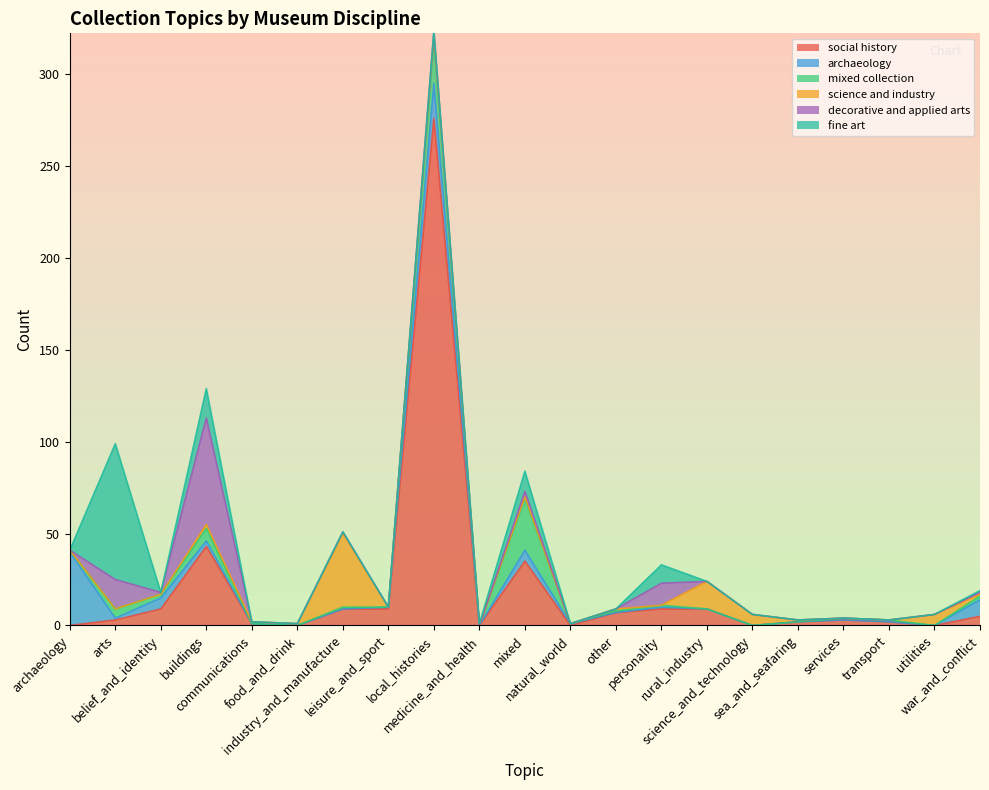

True or false: mixed collection and social history cross at least once.

True